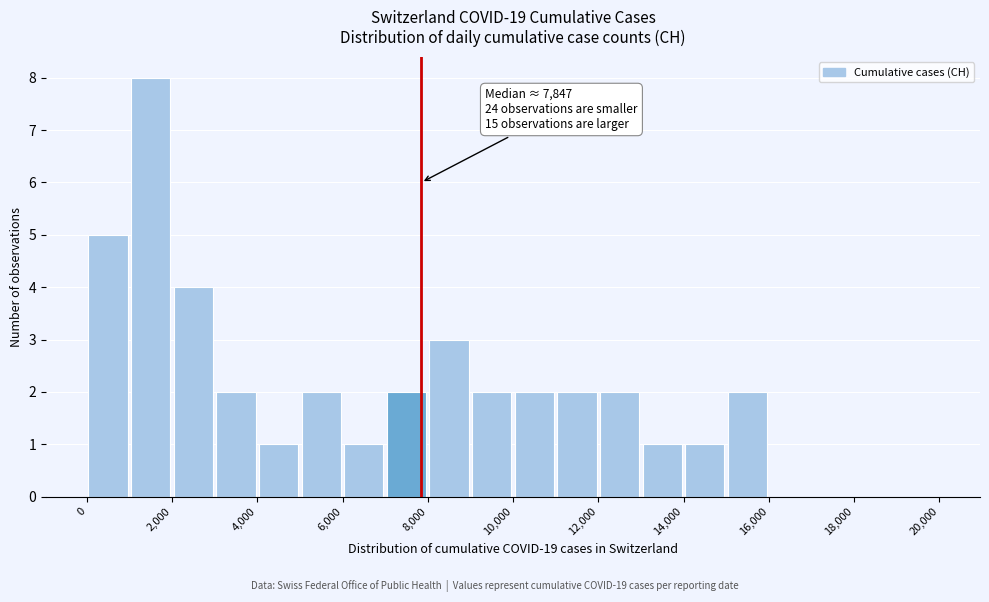

Which range on the x-axis has the tallest bar?

1000 to 2000